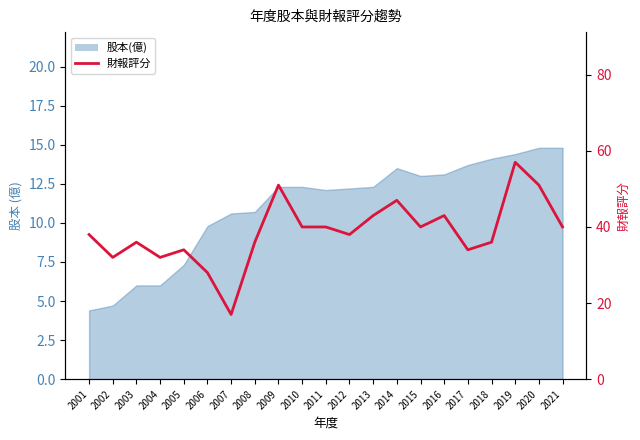

Does the chart have visible grid lines?

No